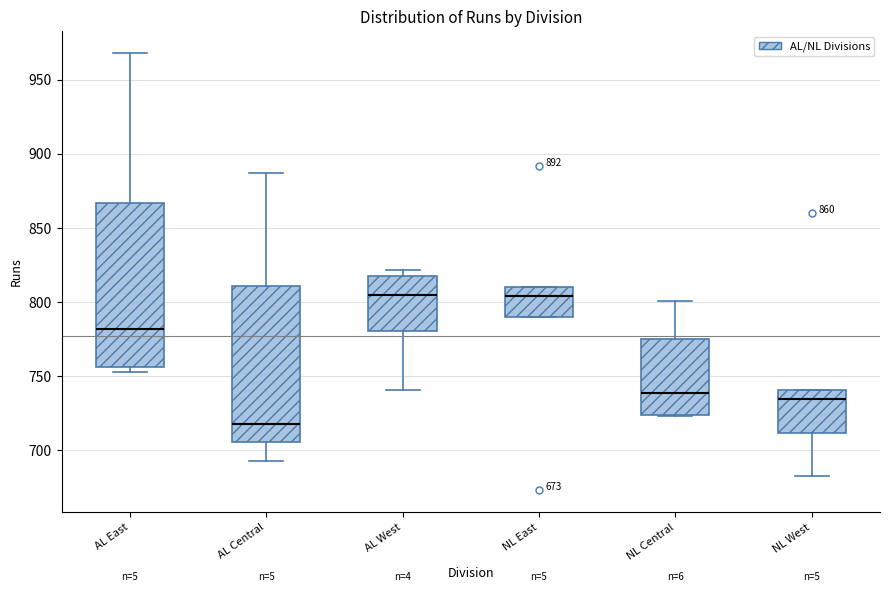

Comparing the boxes themselves (not the whiskers), which one is the tallest?

AL East